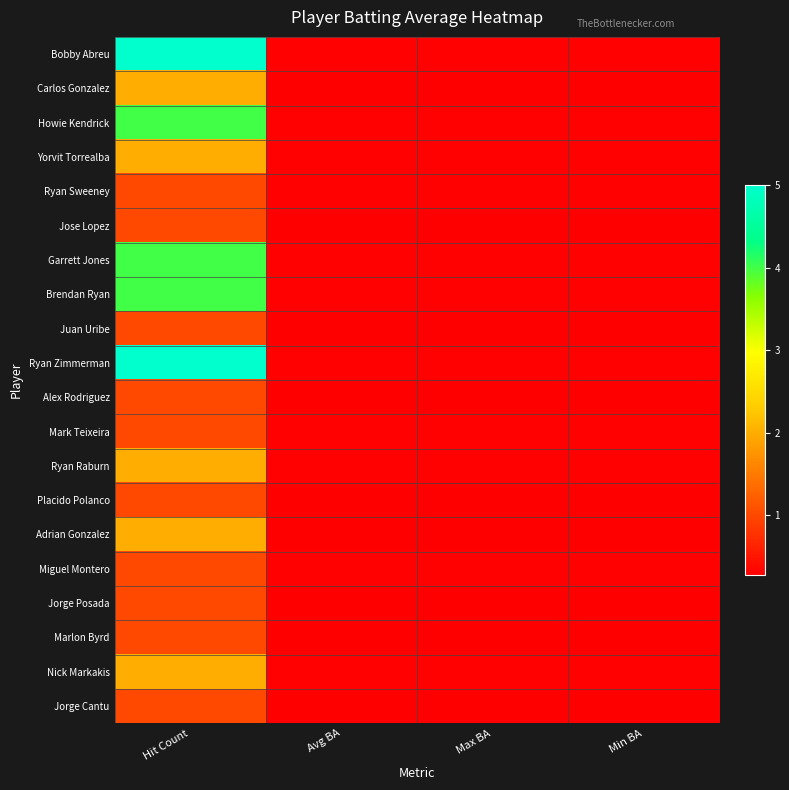

Which series has the largest range (max minus min)?

Ryan Zimmerman